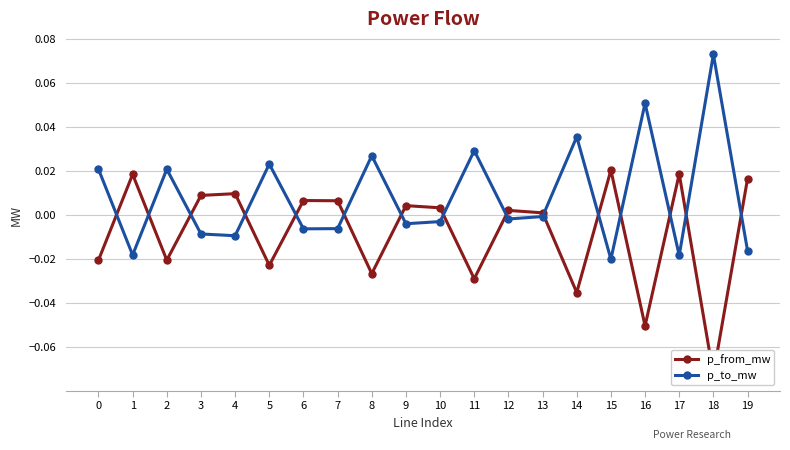

What are all the series names shown in the legend?

p_from_mw, p_to_mw